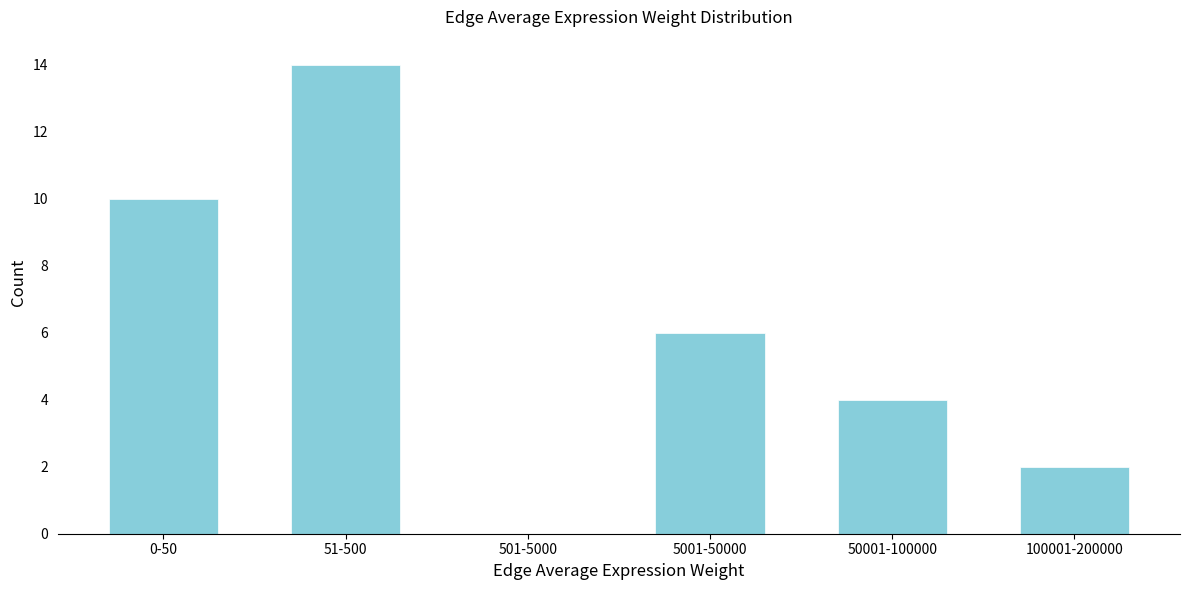

Reading left to right, transcribe all the data shown in this chart.

0-50=10	51-500=14	501-5000=0	5001-50000=6	50001-100000=4	100001-200000=2